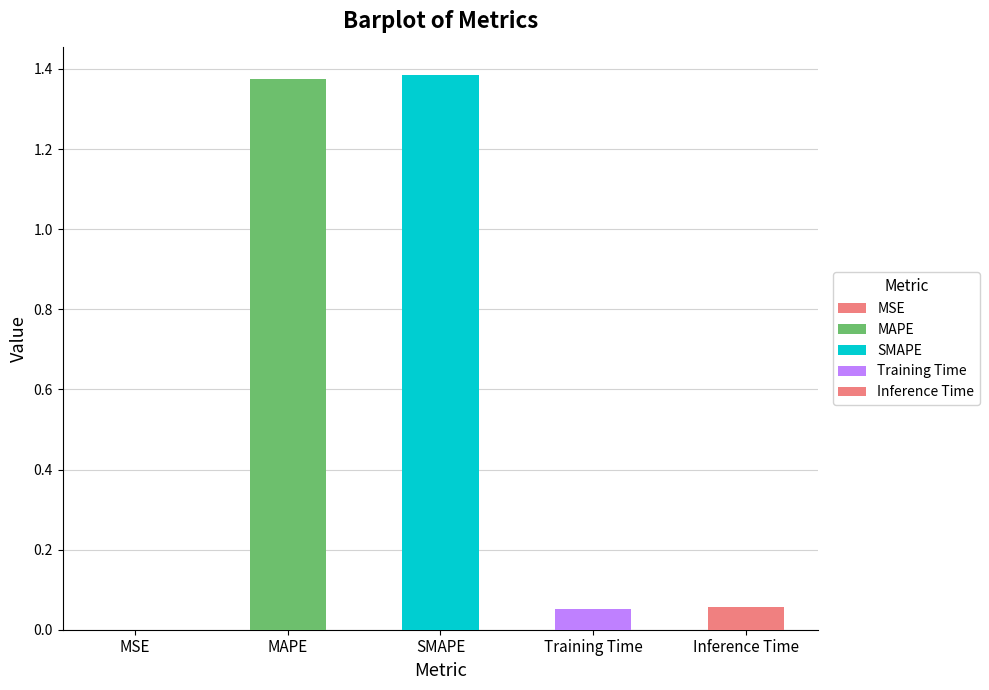

Rank the categories by value from highest to lowest.

SMAPE, MAPE, Inference Time, Training Time, MSE